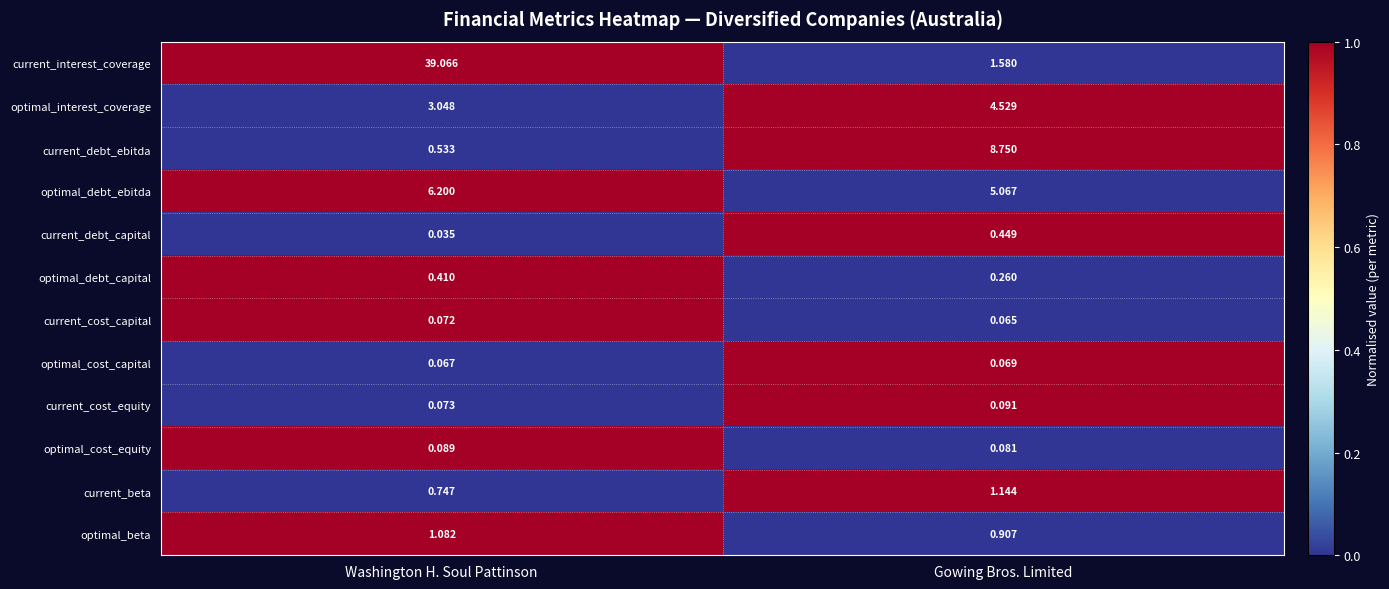

Which label corresponds to the smallest value in the chart?

Washington H. Soul Pattinson